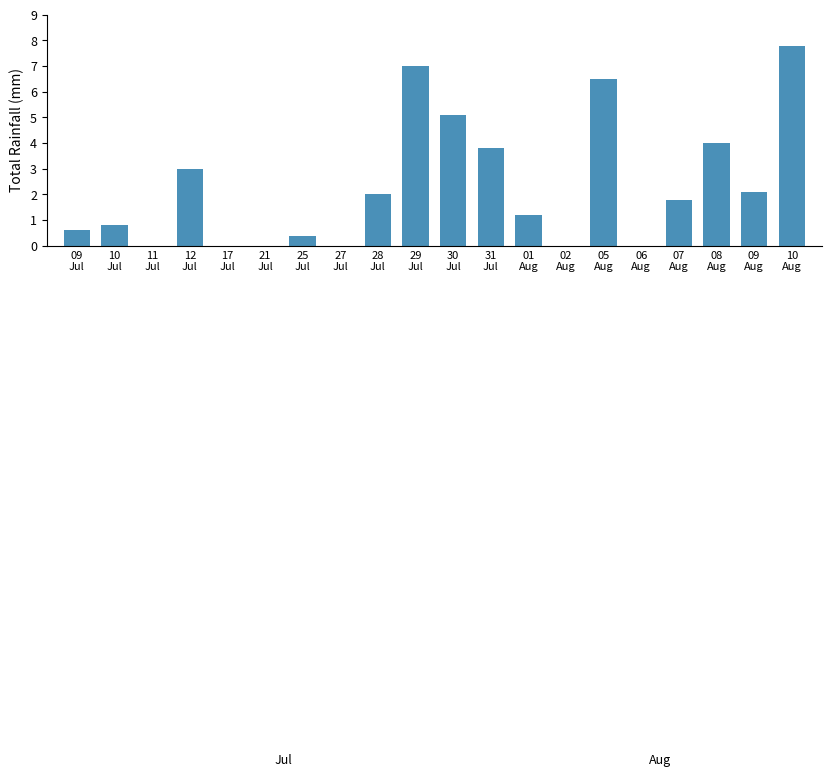

What is the sum of all values?

46.1